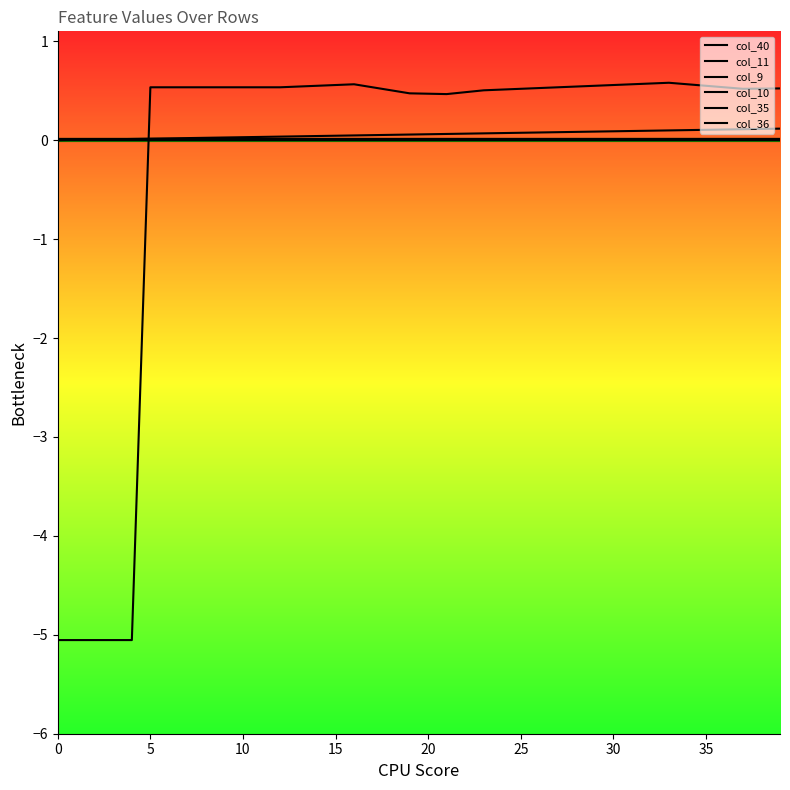

How many lines are shown in the chart?

6